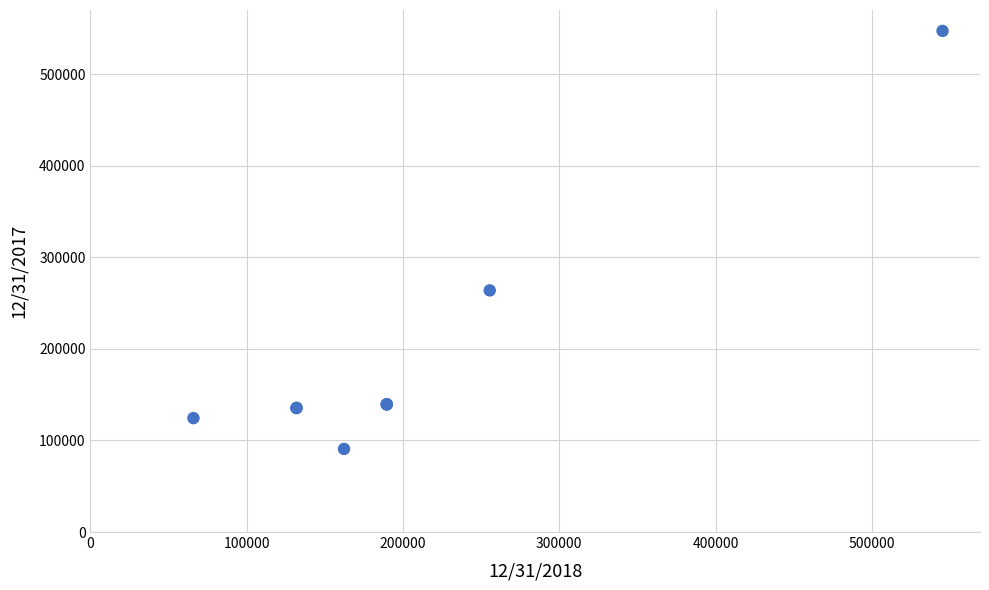

What Y value in the scatter plot is closest to 318968?

263834